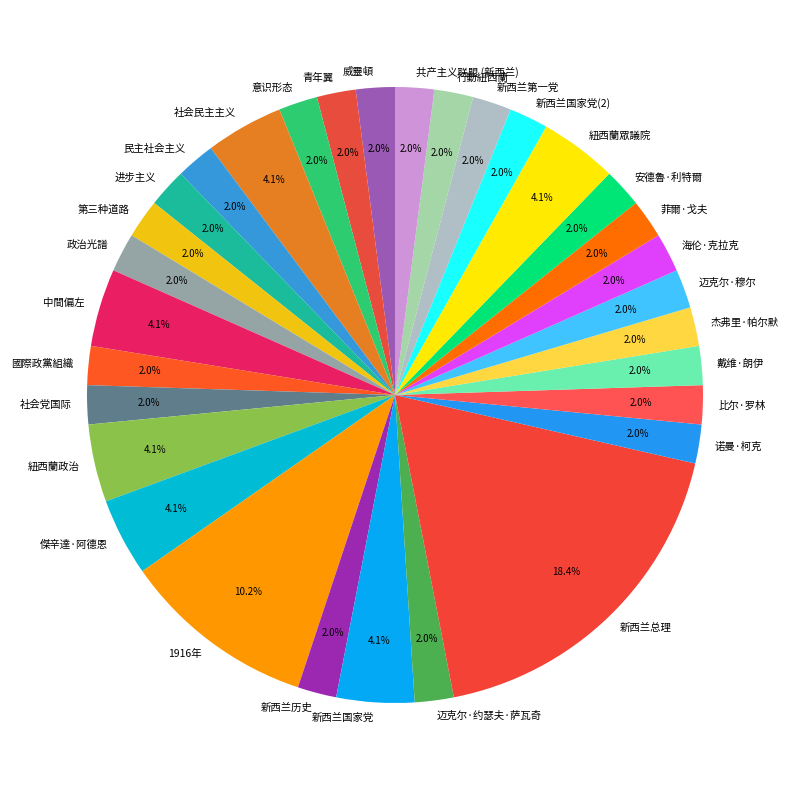

Does any single category account for the majority?

No